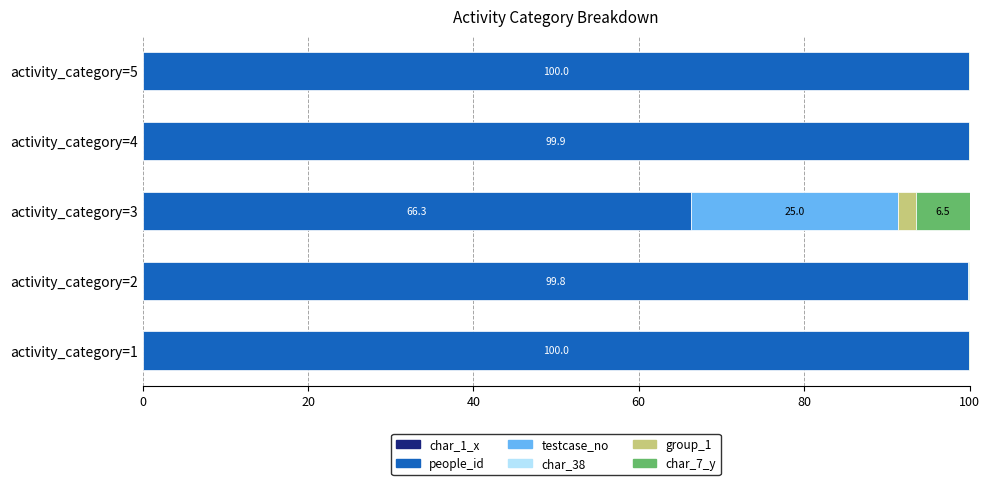

What is the total value across all series at activity_category=3?

100.0